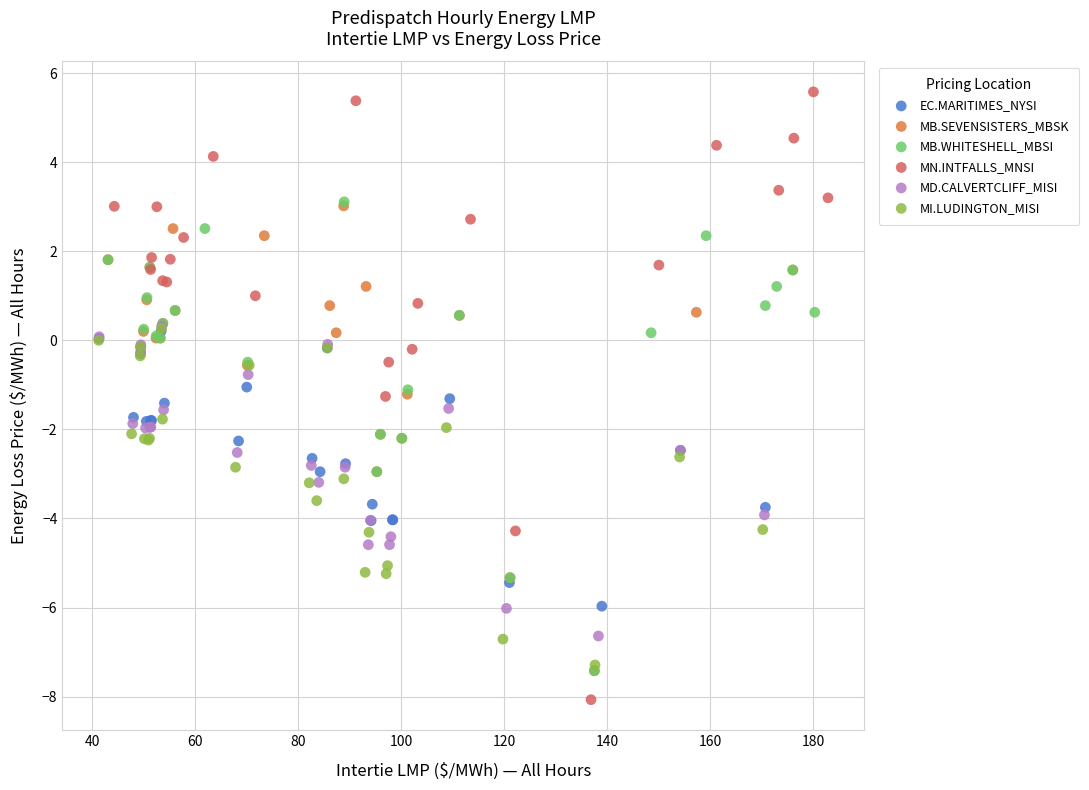

Which series has the largest Y range (max minus min)?

MN.INTFALLS_MNSI